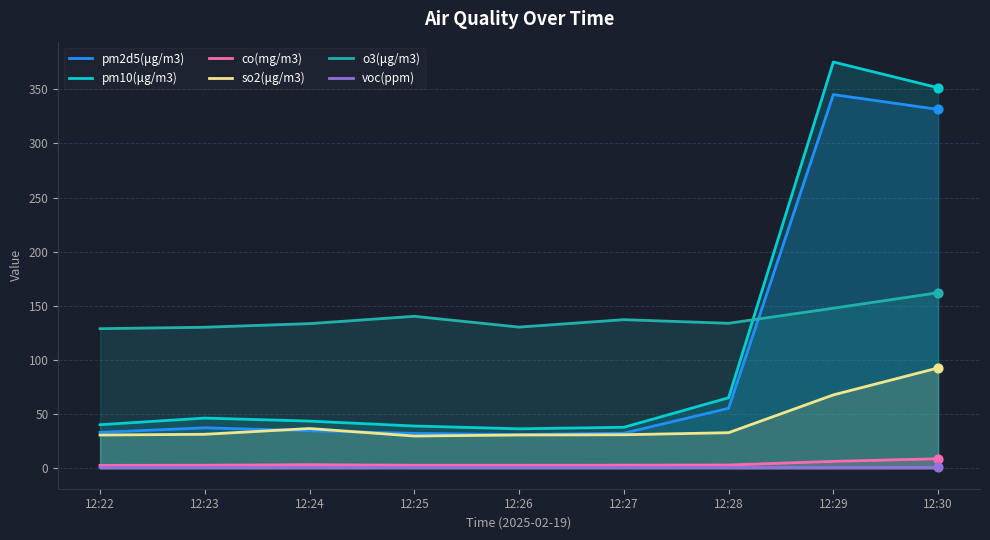

What are all the series names shown in the legend?

pm2d5(μg/m3), pm10(μg/m3), co(mg/m3), so2(μg/m3), o3(μg/m3), voc(ppm)